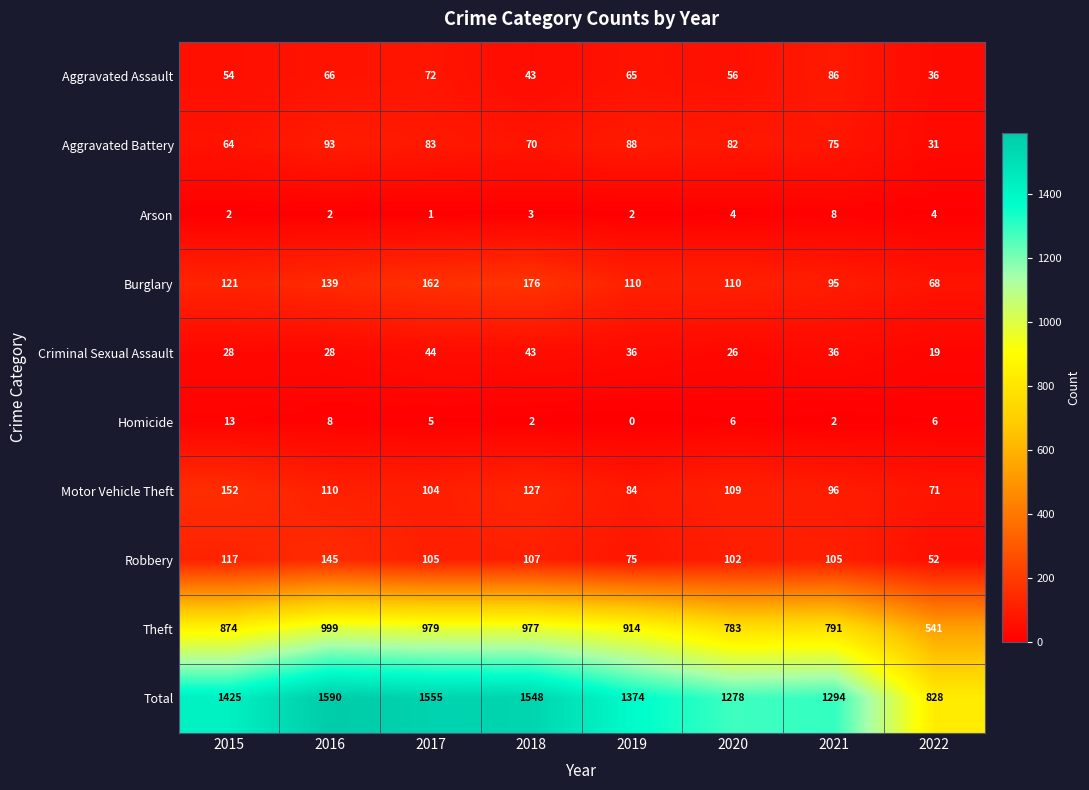

True or false: Burglary has a value of 162 at 2017.

True